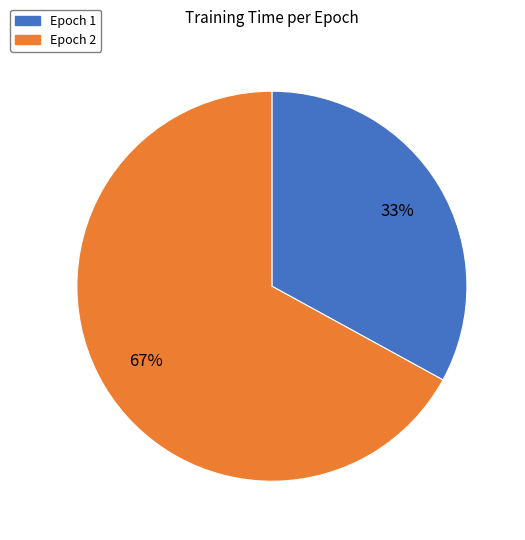

Which slice is the largest?

Epoch 2